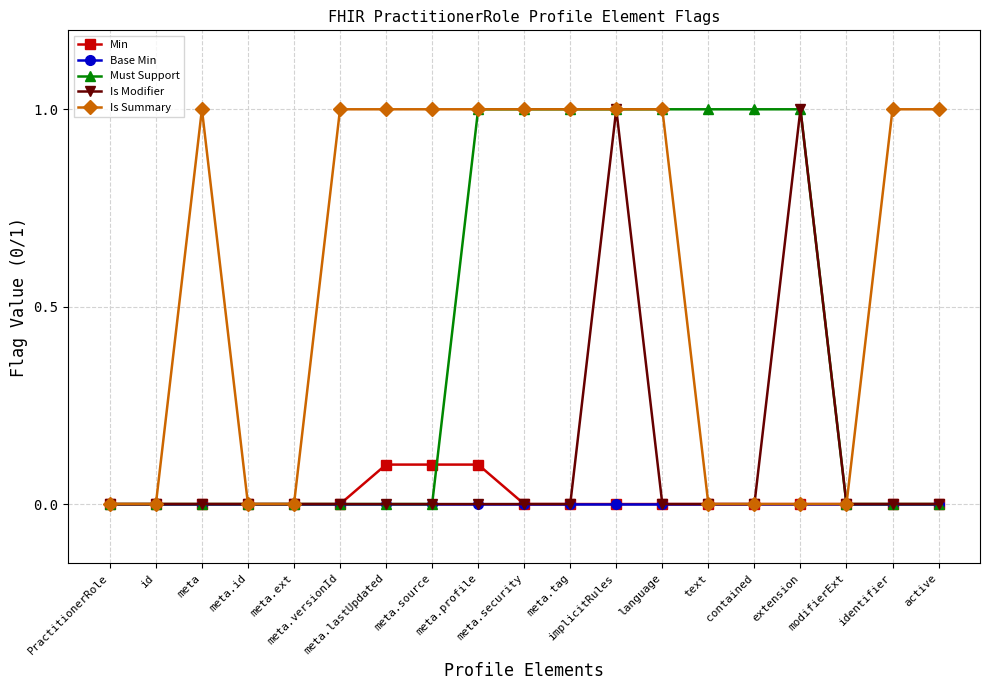

What is the maximum value for Is Summary?

1.0